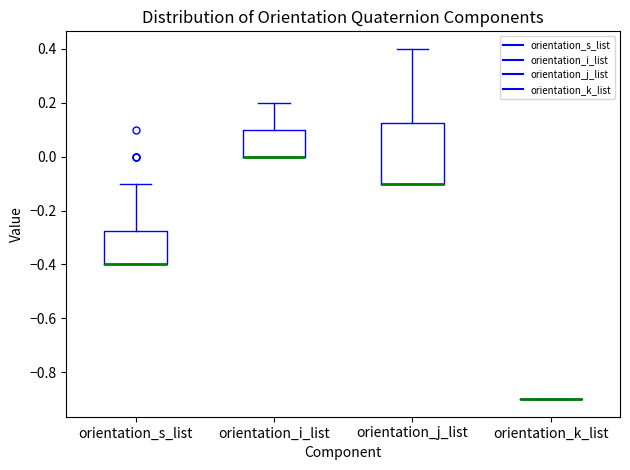

Where is the lower edge of the box for orientation_j_list on the y-axis? The values are not printed on the chart, so give them approximately, as read against the axis.

-0.10